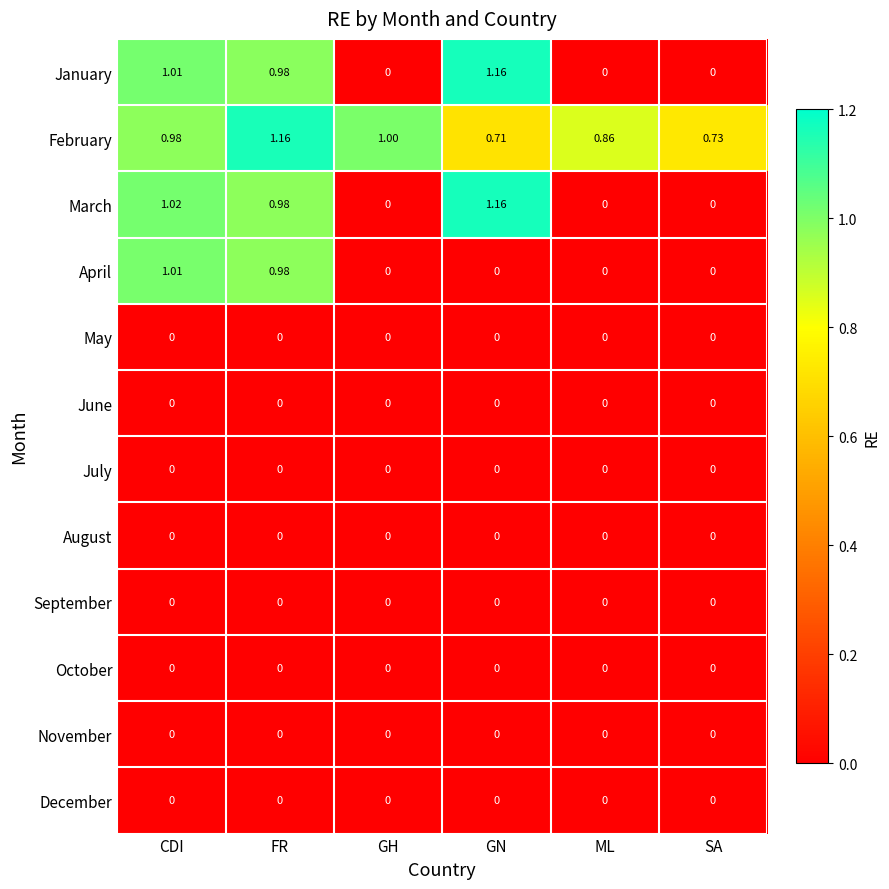

Between ML and SA, which series saw the biggest shift?

February